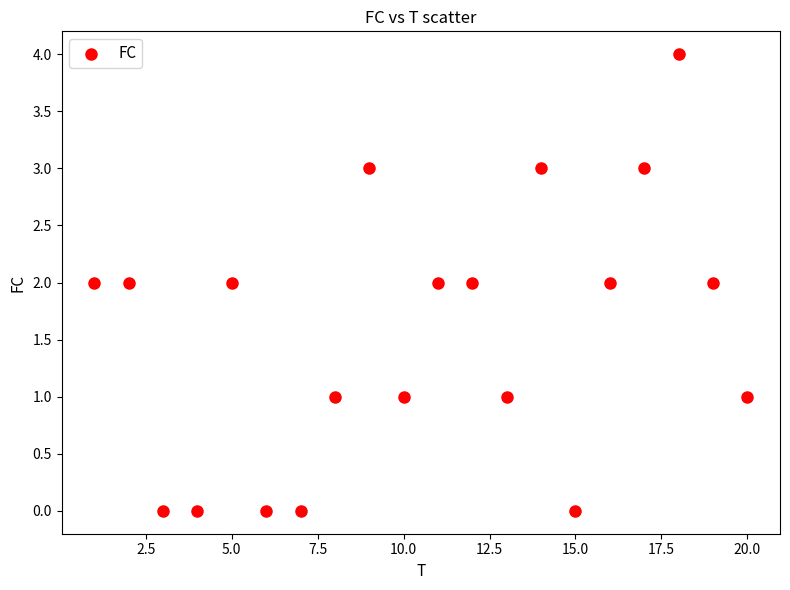

What is the range of Y values (max minus min)?

4